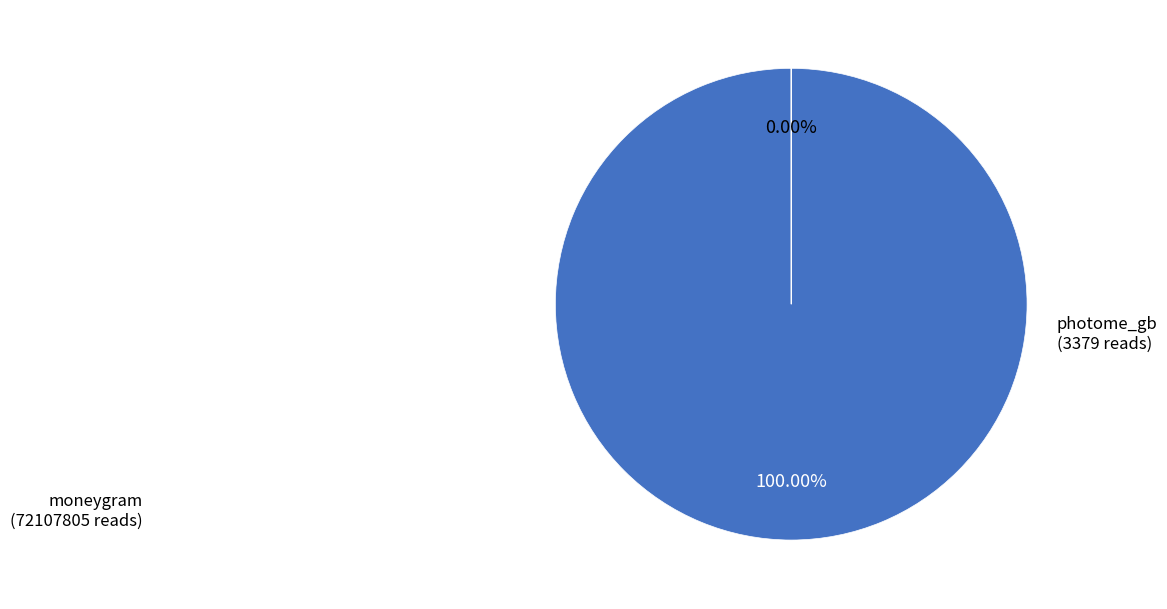

The photome_gb slice represents 0% of the pie. True or false?

True